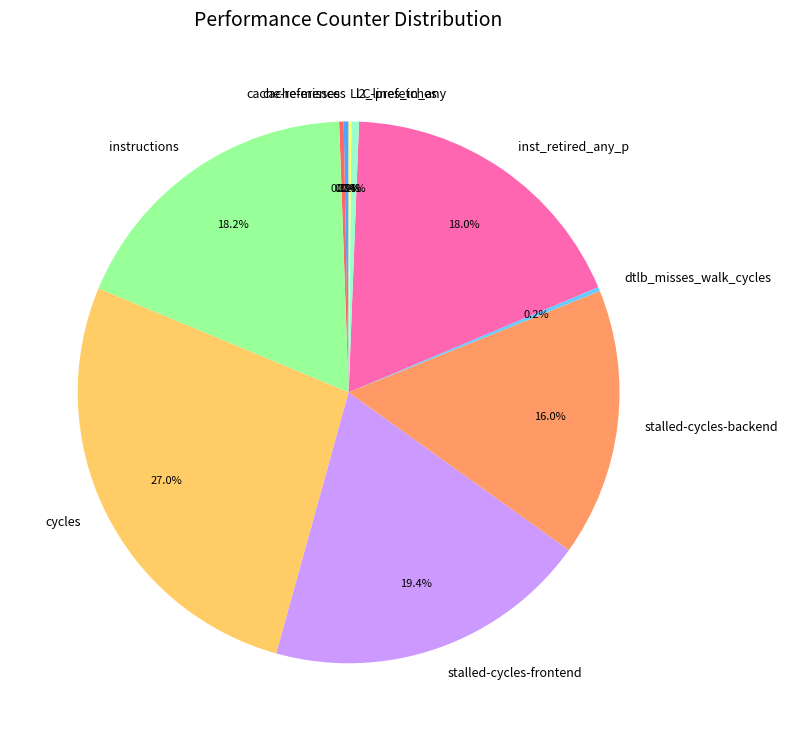

Does any single category account for the majority?

No